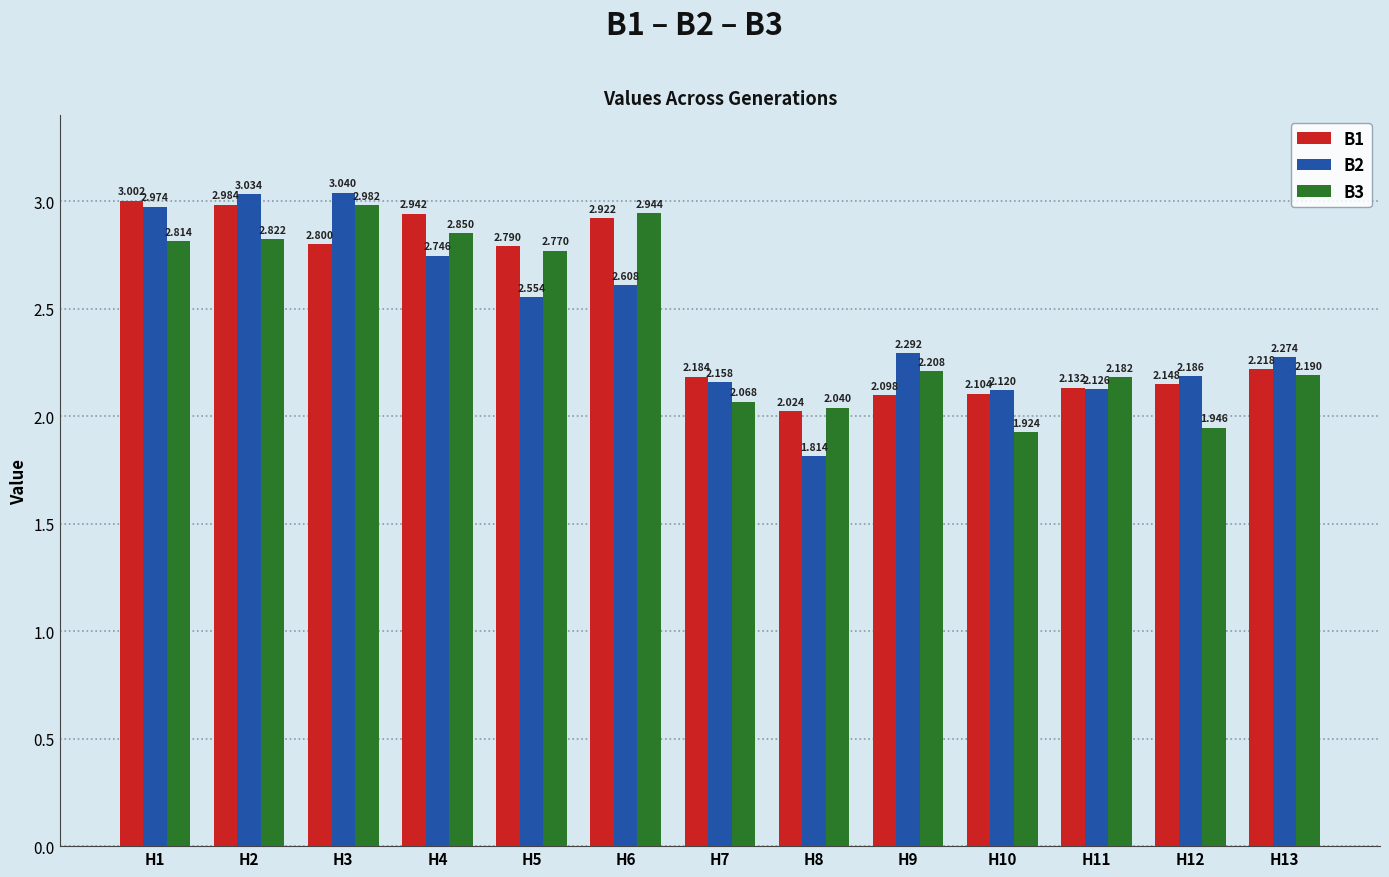

Is the value of B3 at H3 greater than the value of B1 at H11?

Yes